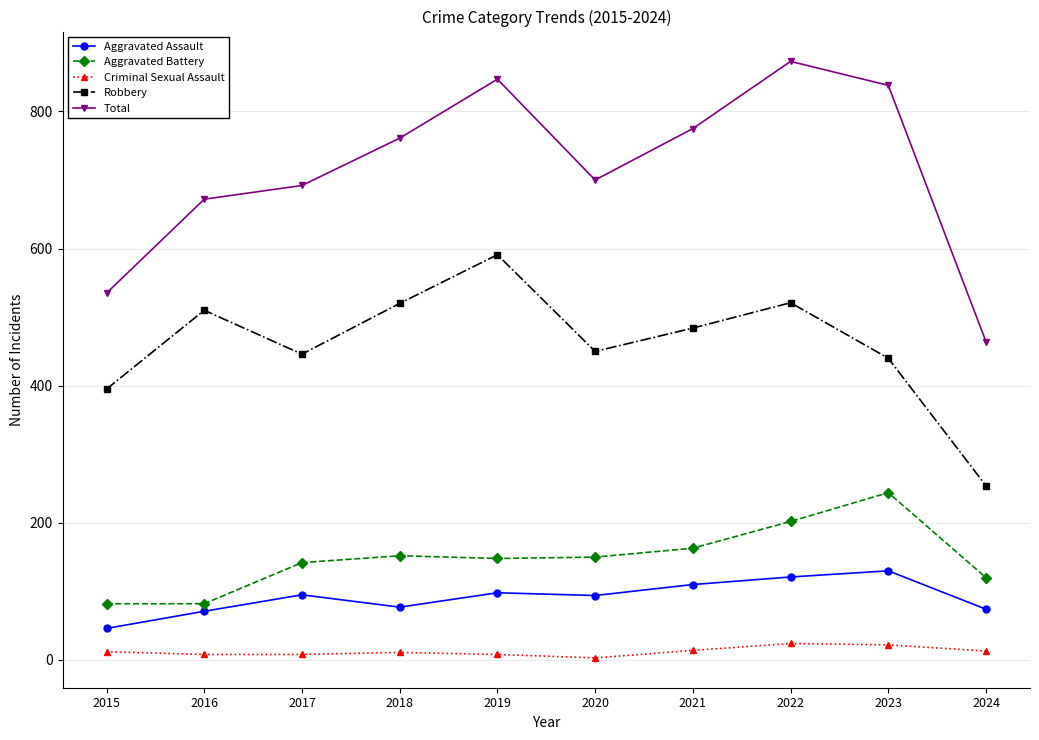

Does the chart display data point markers on the line(s)?

Yes